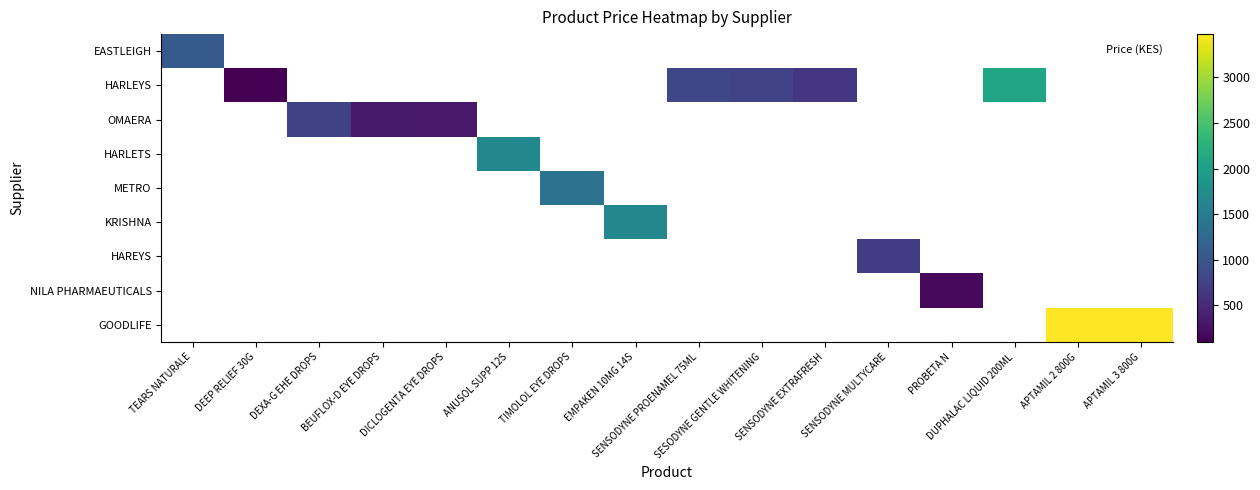

How many categories are shown in the chart?

16